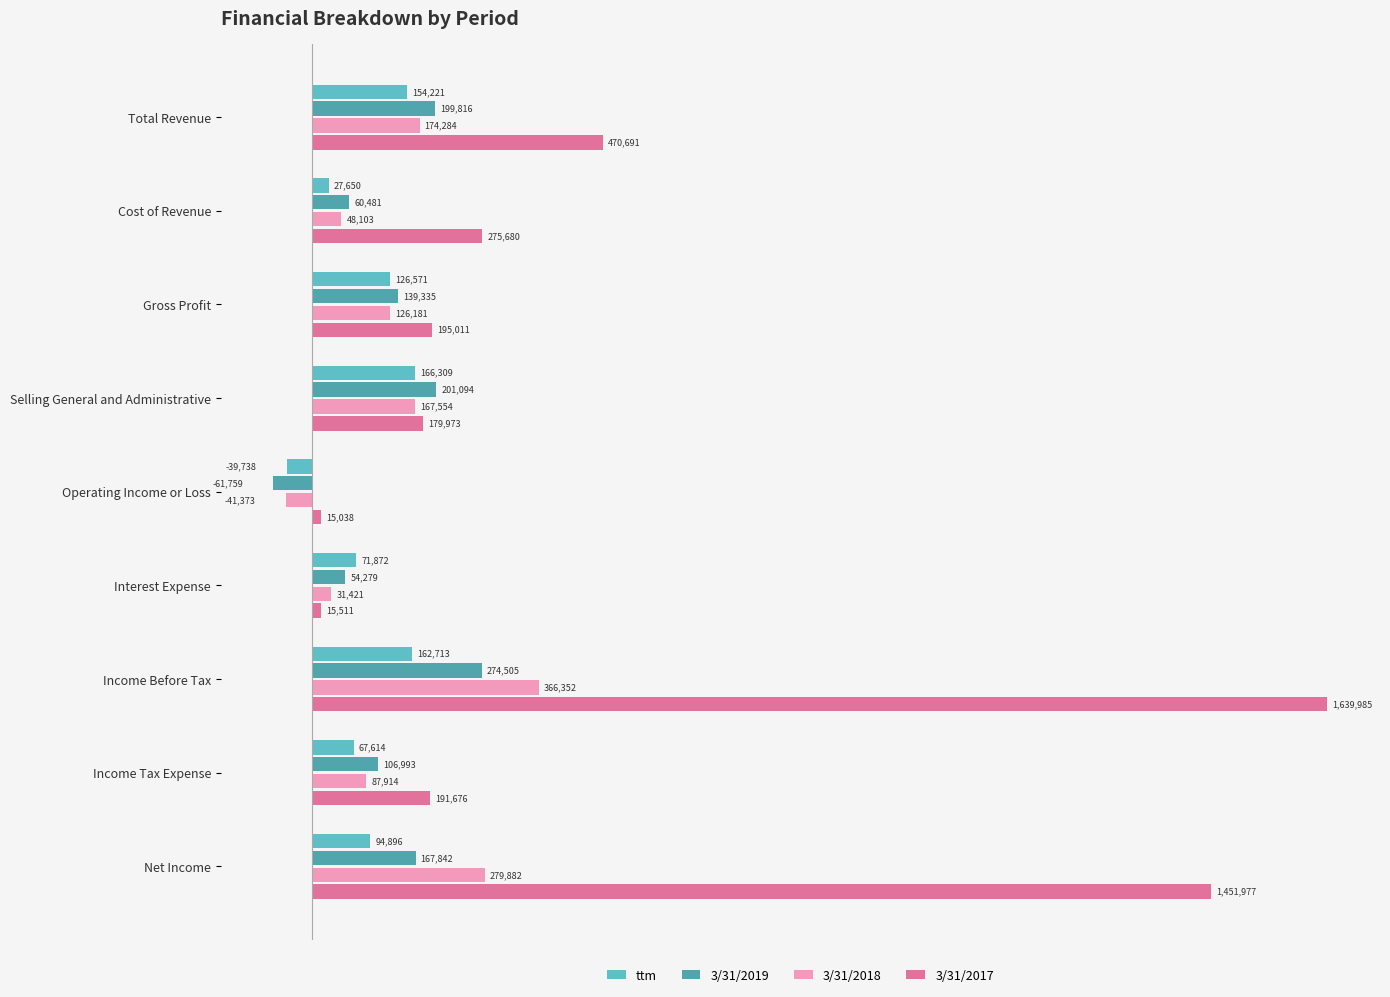

What are all the series names shown in the legend?

ttm, 3/31/2019, 3/31/2018, 3/31/2017